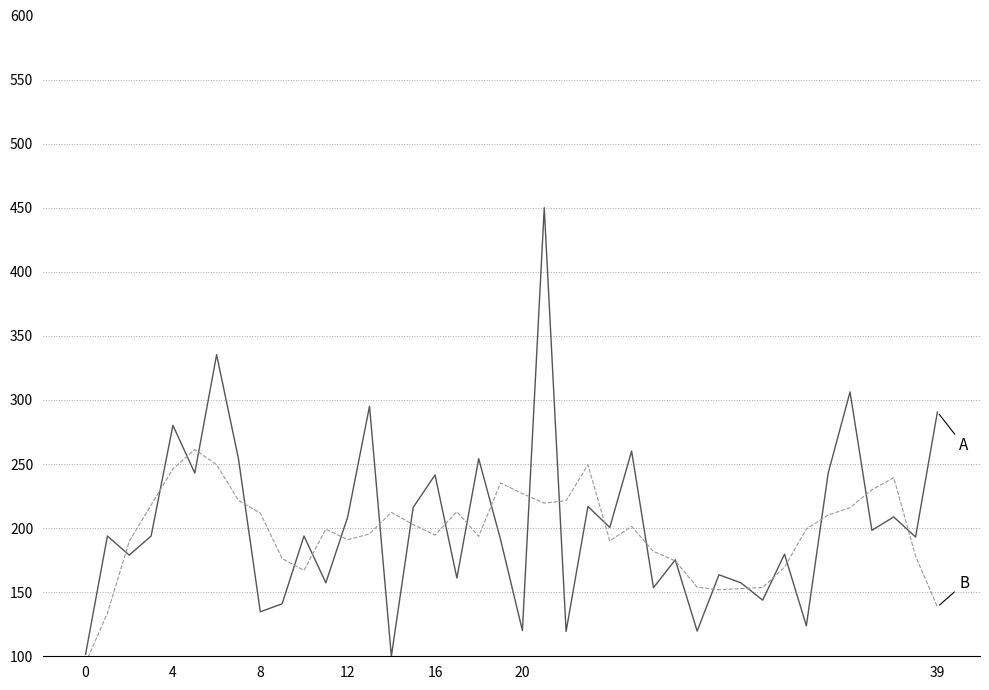

What is the sum of all B values?

7864.8